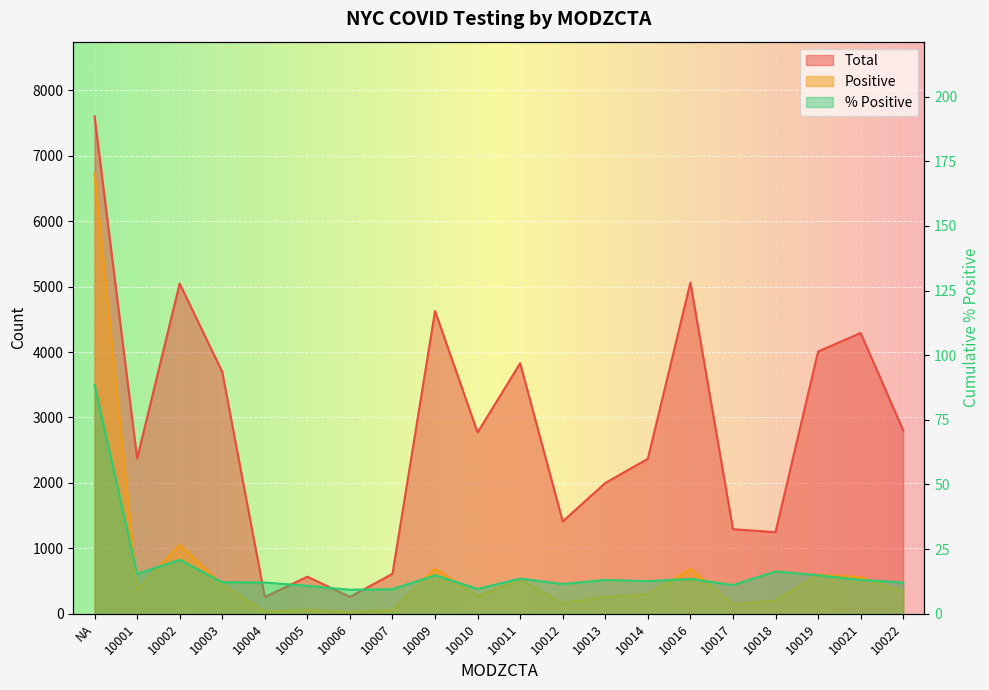

True or false: Positive has a value of 866.2 at 10011.

False